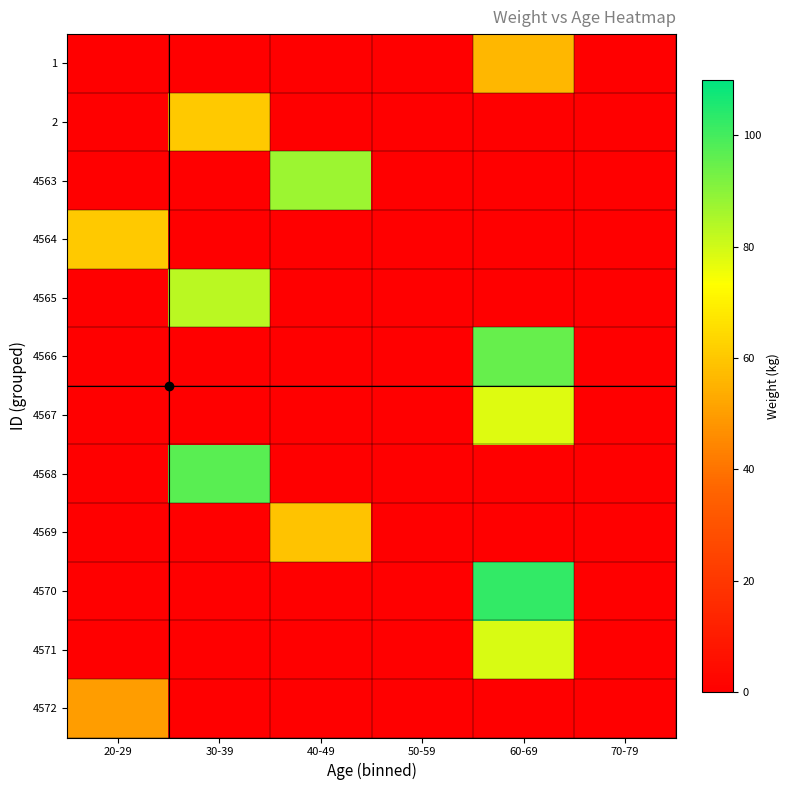

Which series has the largest total across all categories?

4570